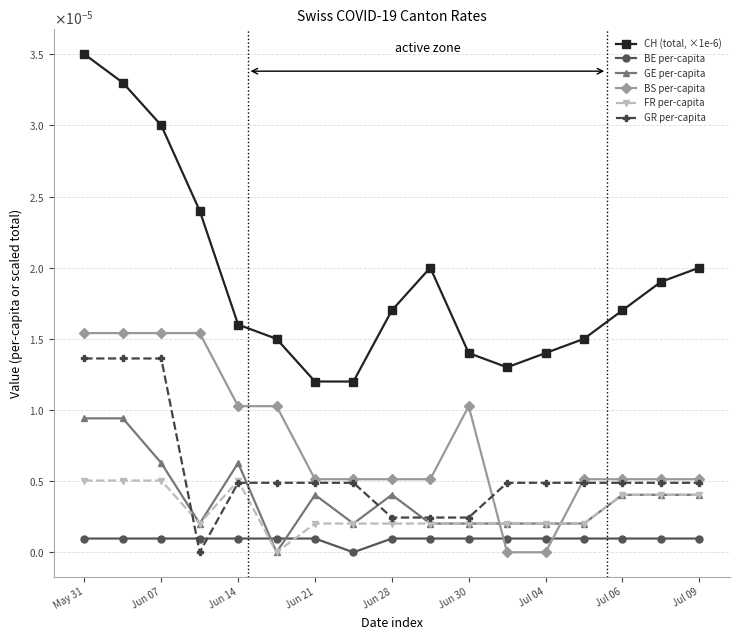

What are all the series names shown in the legend?

CH (total, ×1e-6), BE per-capita, GE per-capita, BS per-capita, FR per-capita, GR per-capita